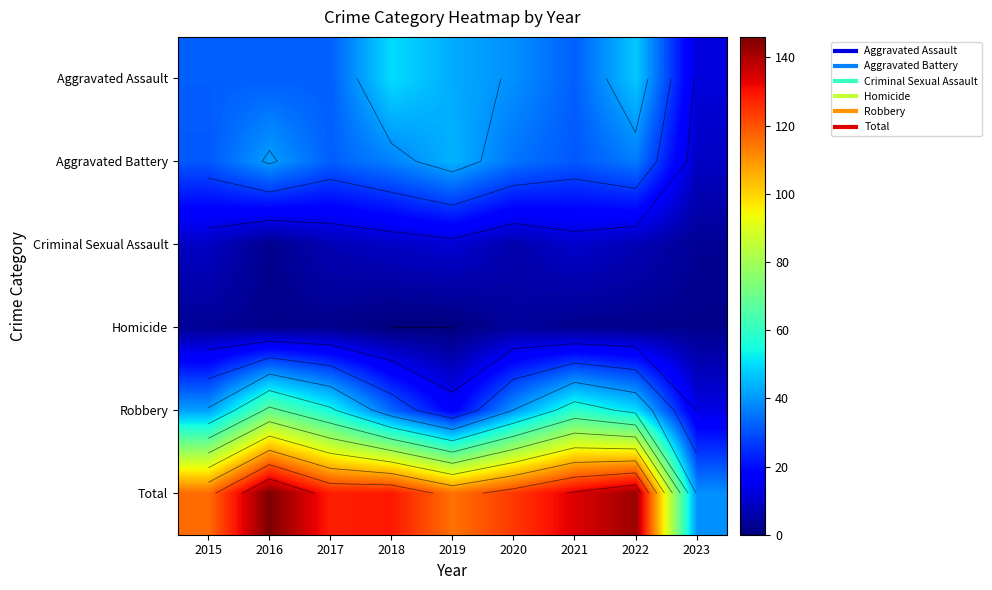

What is the spread (max minus min) of values at 2015?

113